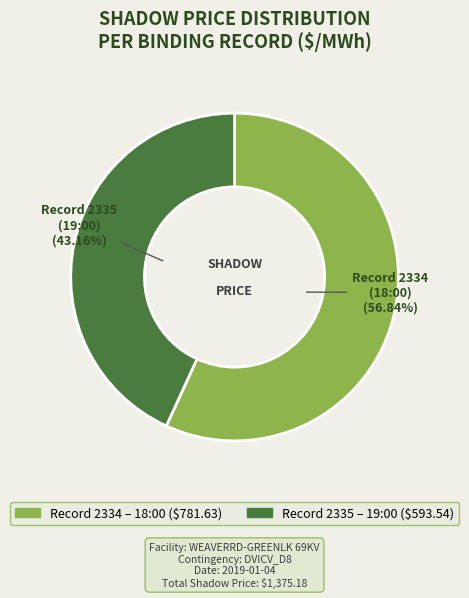

Is there any slice that represents more than half of the pie?

Yes